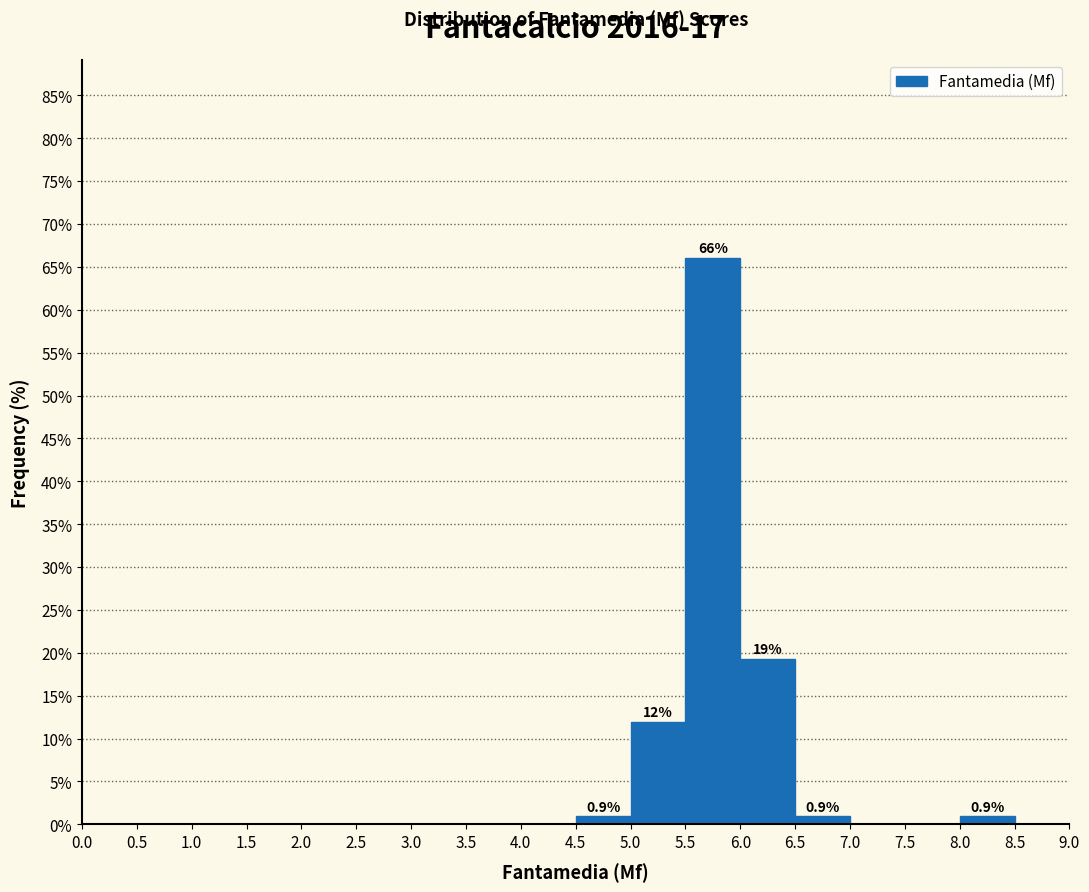

Over which range of the x-axis is the bar tallest?

5.5 to 6.0